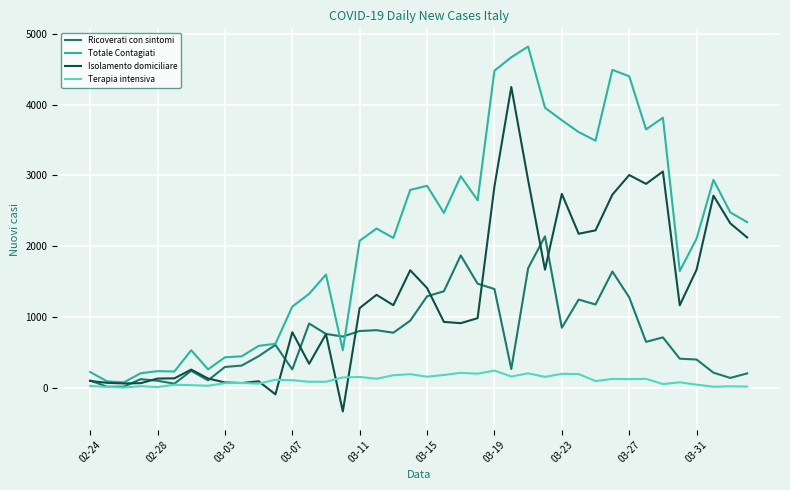

What is the lowest value of the Isolamento domiciliare series?

-337